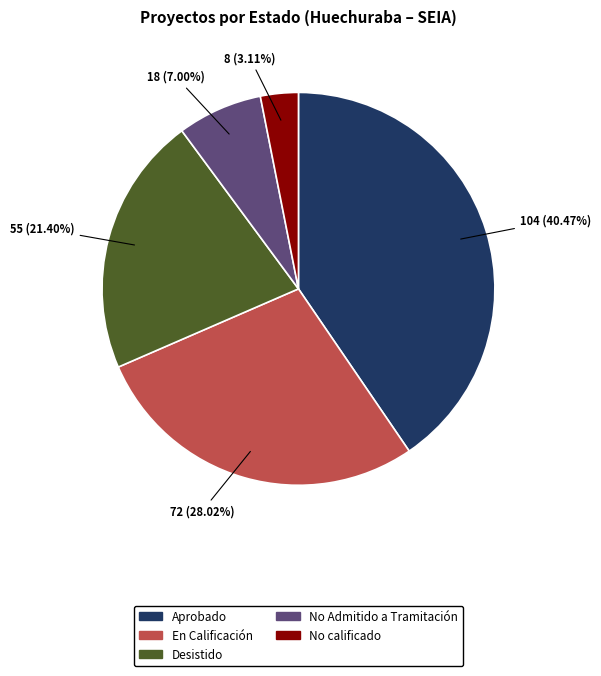

How many slices are in this pie chart?

5